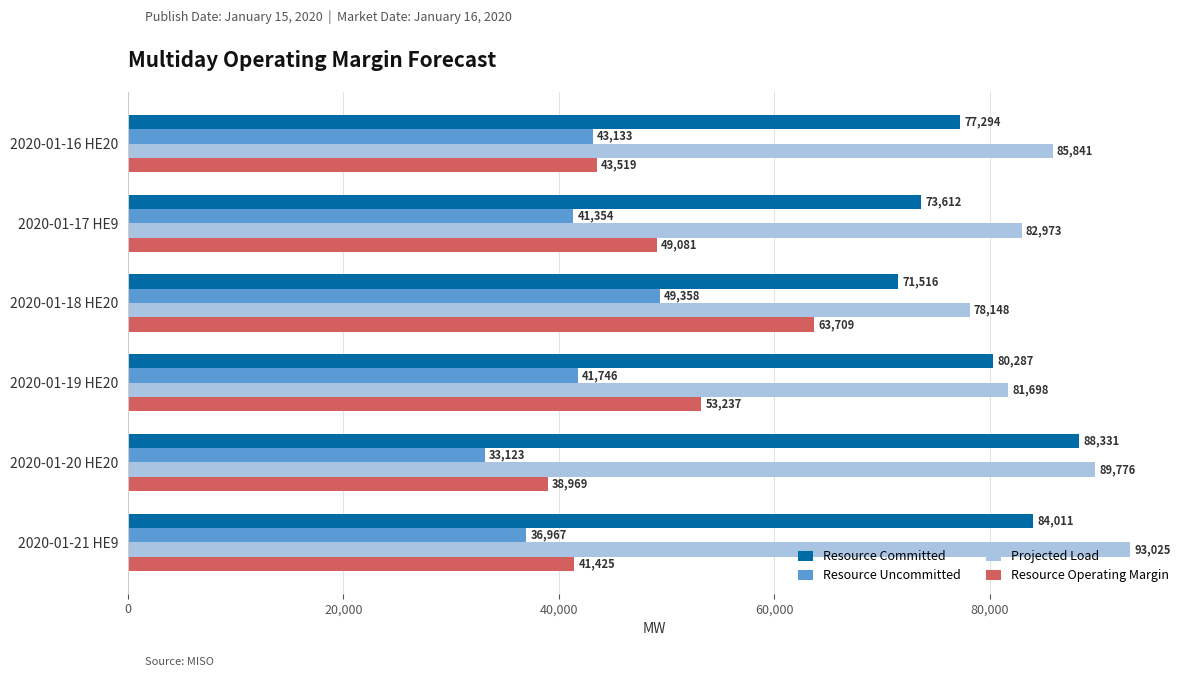

What is the average value of the Resource Operating Margin series?

48323.8